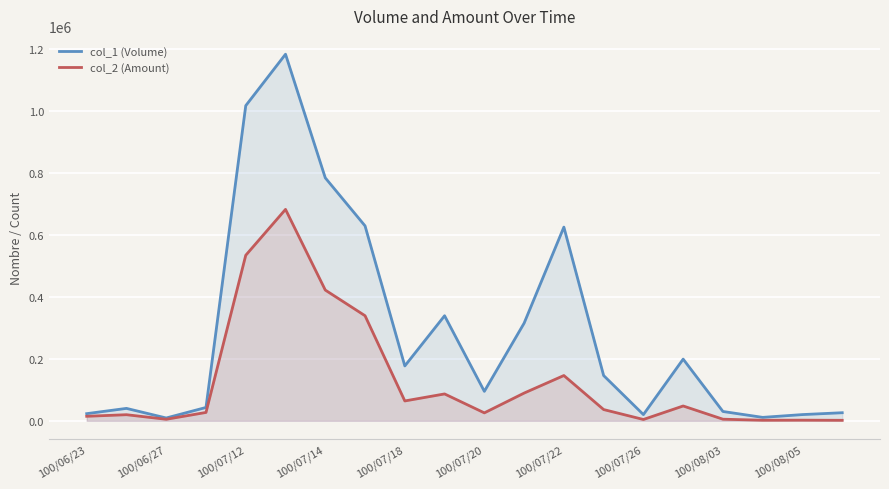

What is the value of the col_1 (Volume) point at the 1st from the left?

23000